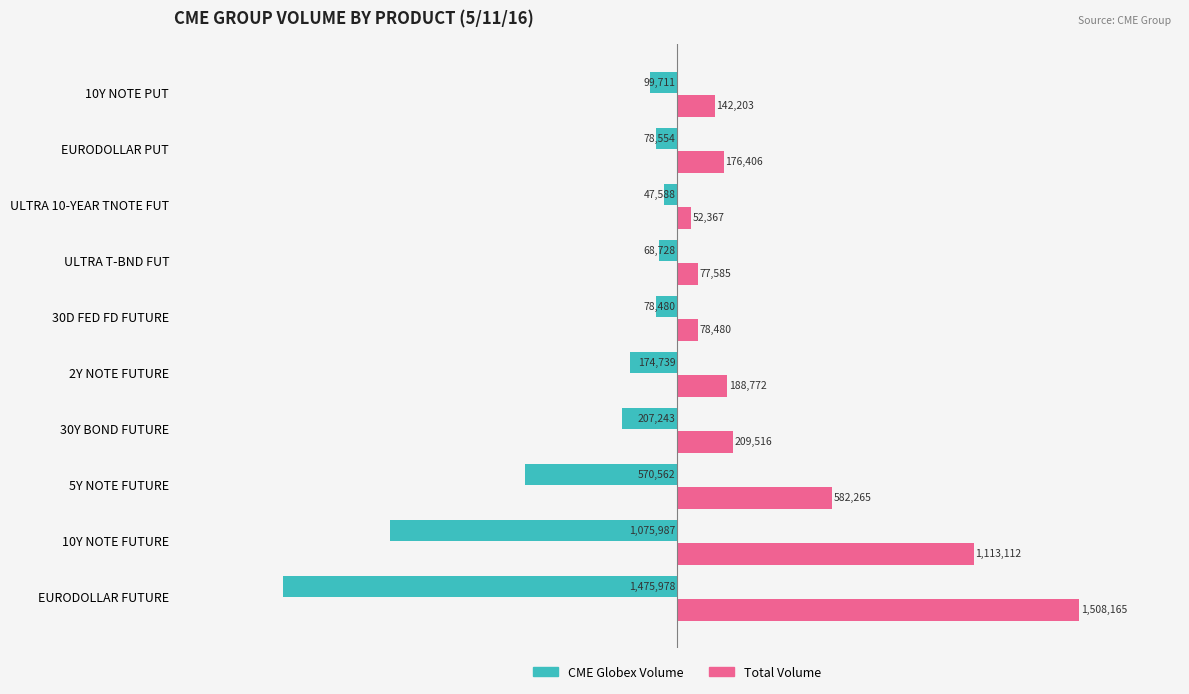

At which label does Total Volume reach its peak?

EURODOLLAR FUTURE